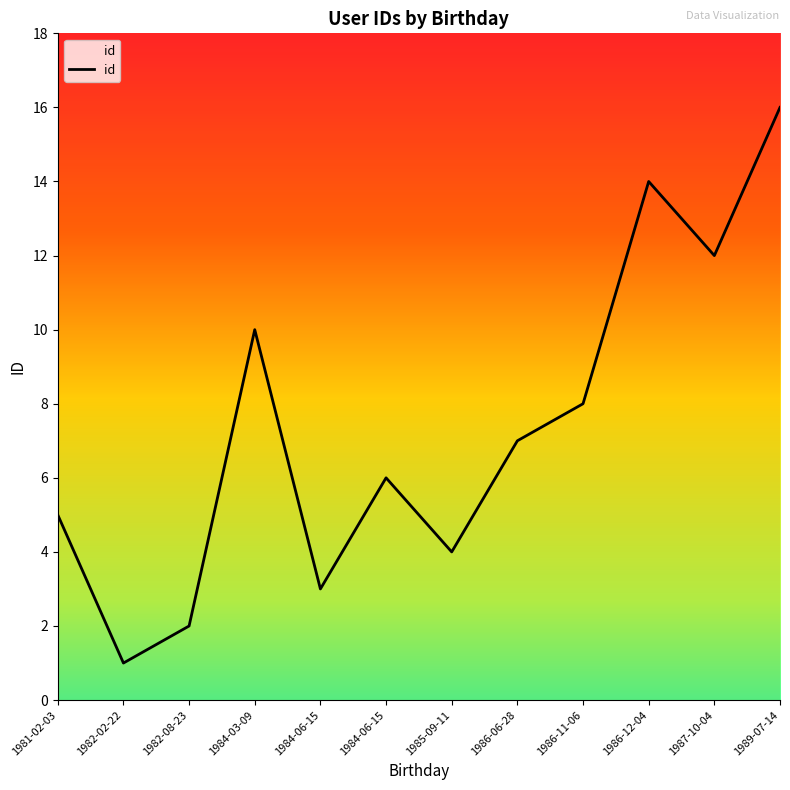

Where is the first local minimum?

1982-02-22